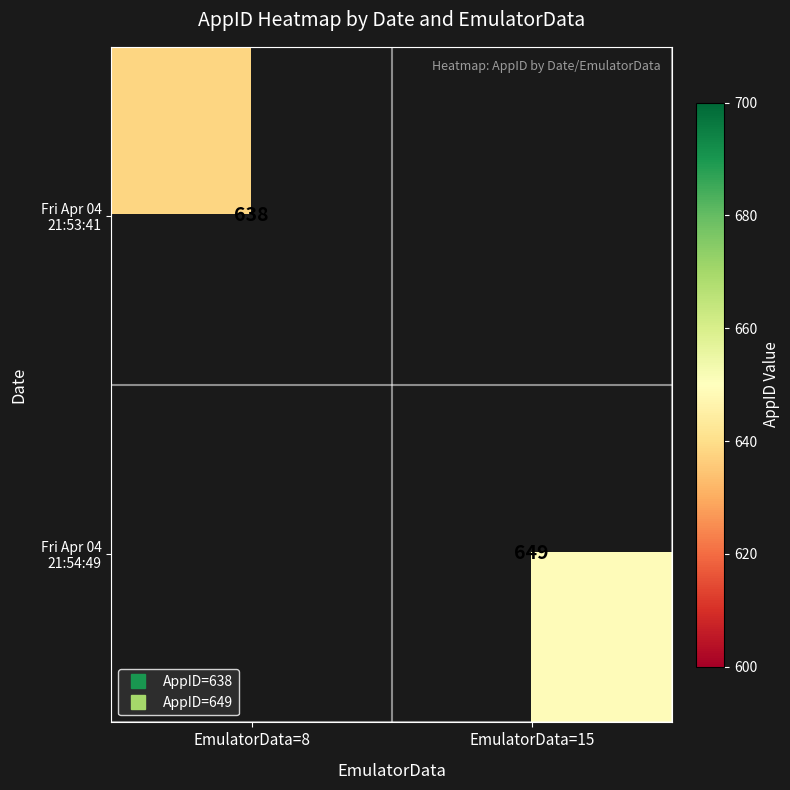

What is the greatest value displayed?

649.0